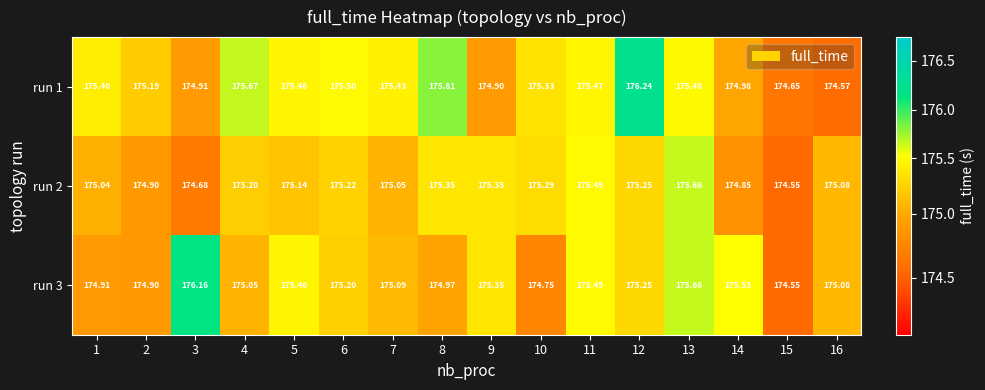

Is the value of run 2 at 2 greater than the value of run 3 at 13?

No